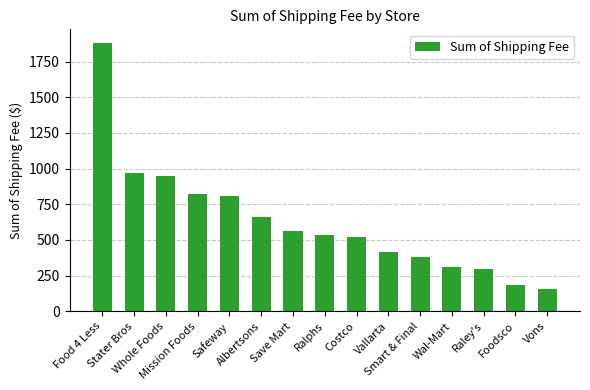

The value at Smart & Final is 381.4. True or false?

True